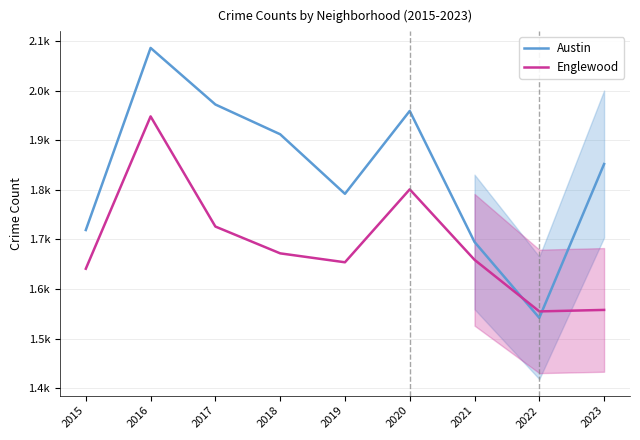

What are all the series names shown in the legend?

Austin, Englewood